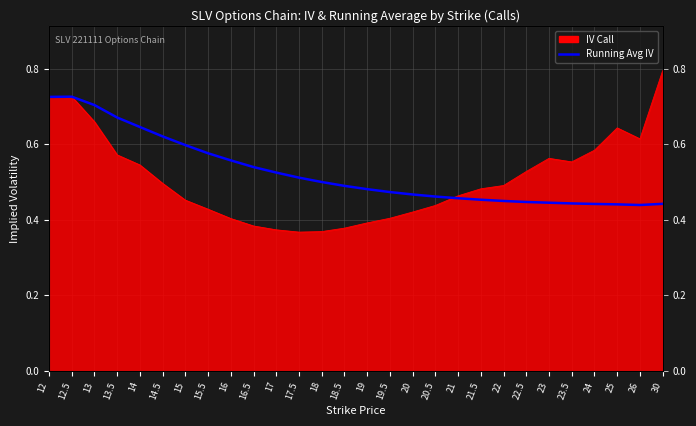

True or false: the data shows 0.5 at 21.

True